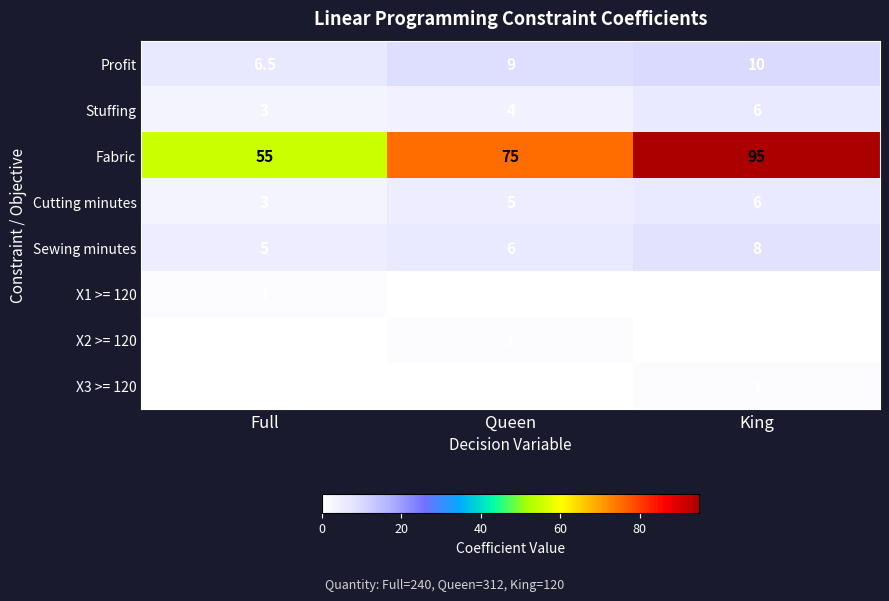

The Fabric series shows 25.2 at Full. True or false?

False